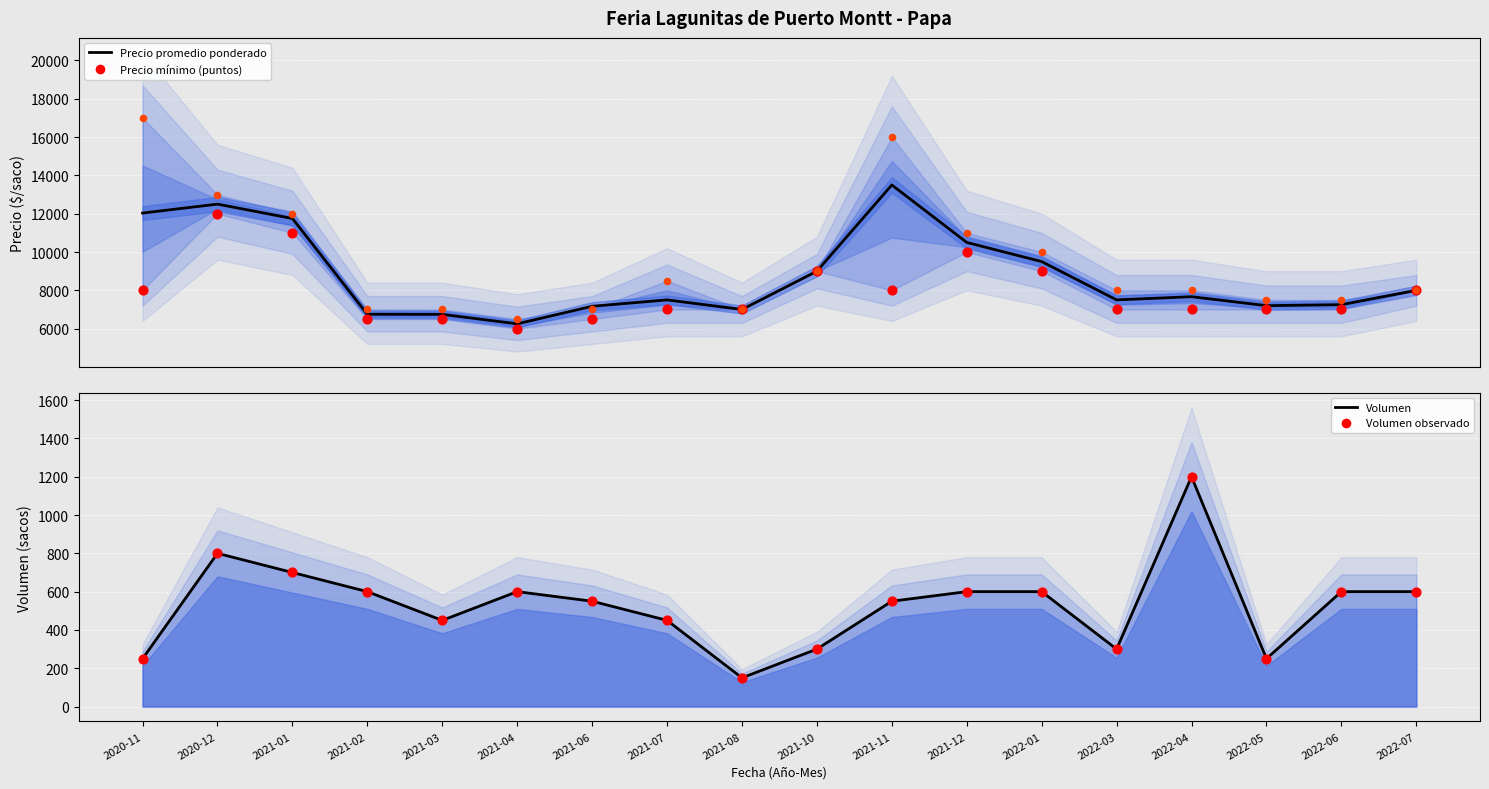

Which series has the largest total across all categories?

Precio máximo